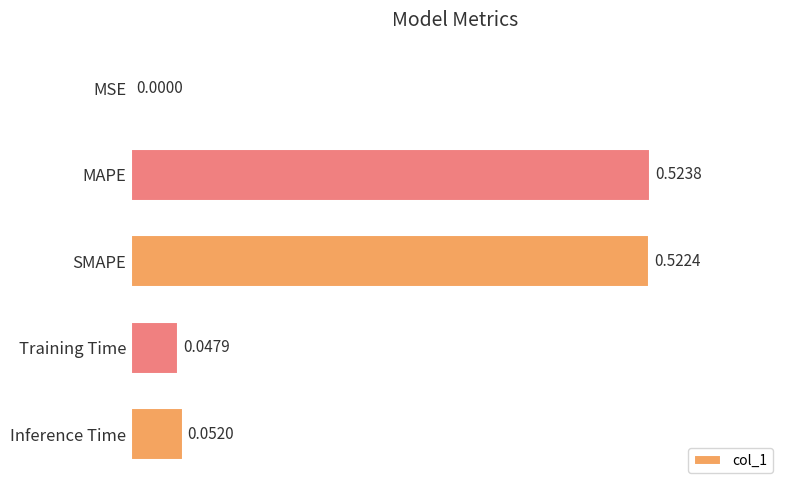

What is the average value?

0.2